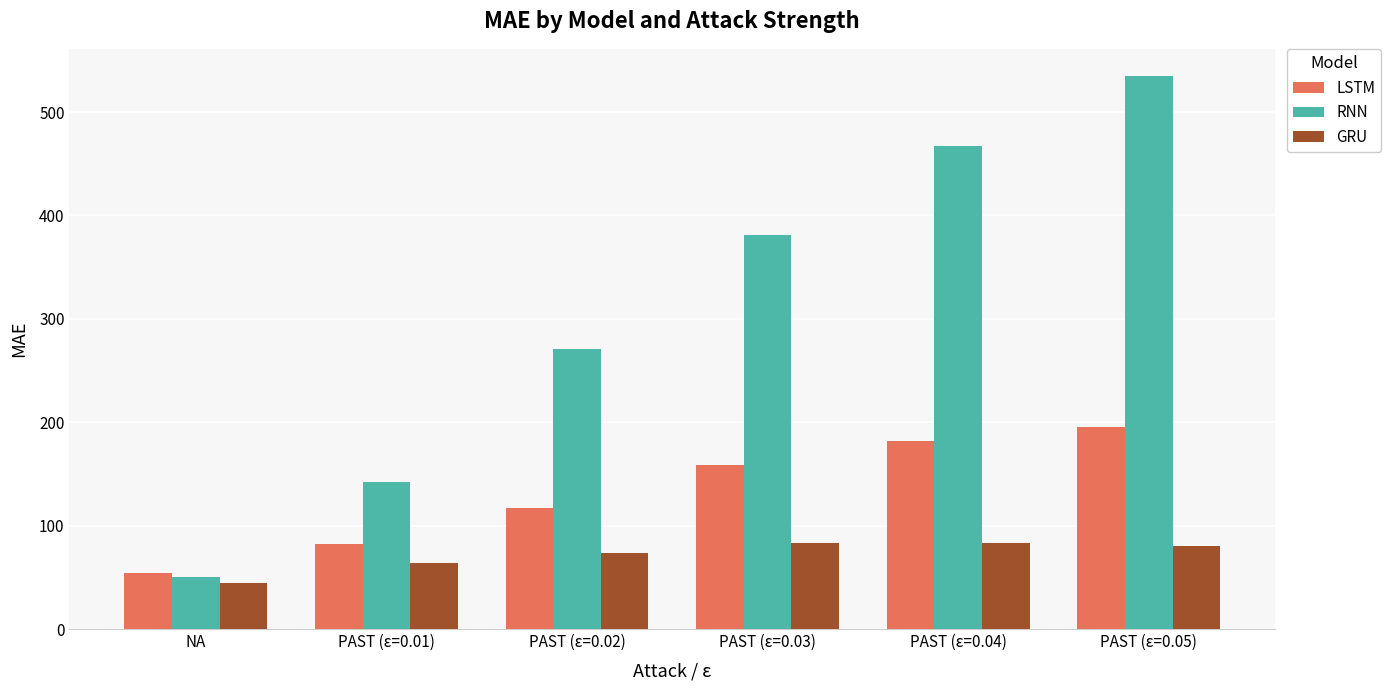

At which label does GRU first exceed 80?

PAST (ε=0.03)